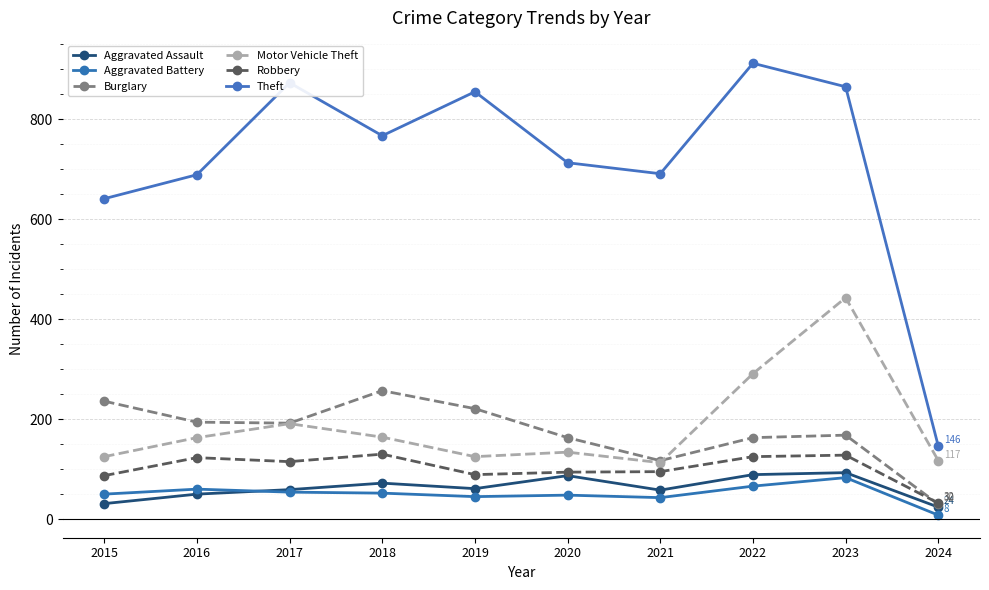

The Aggravated Battery series shows 48 at 2020. True or false?

True